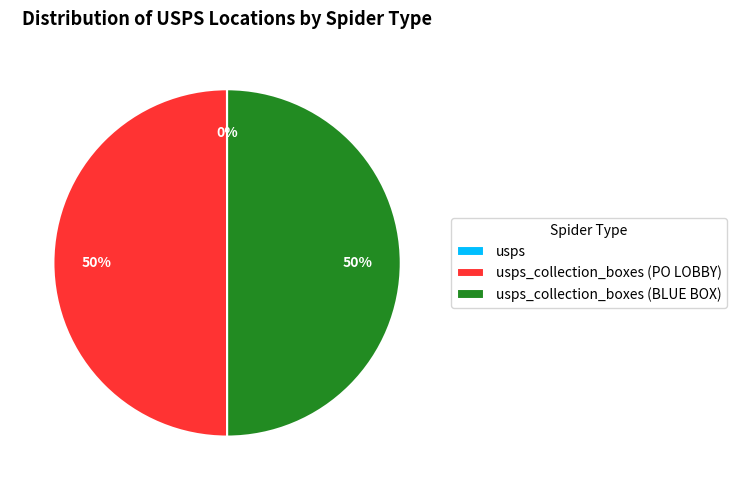

To the nearest percent, what is the difference between the largest and smallest slice percentages?

50%